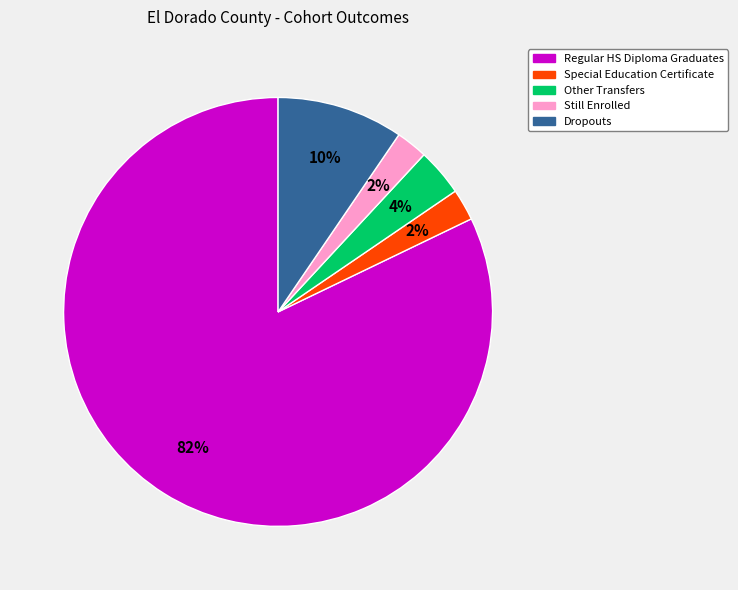

Which slice is the largest?

Regular HS Diploma Graduates